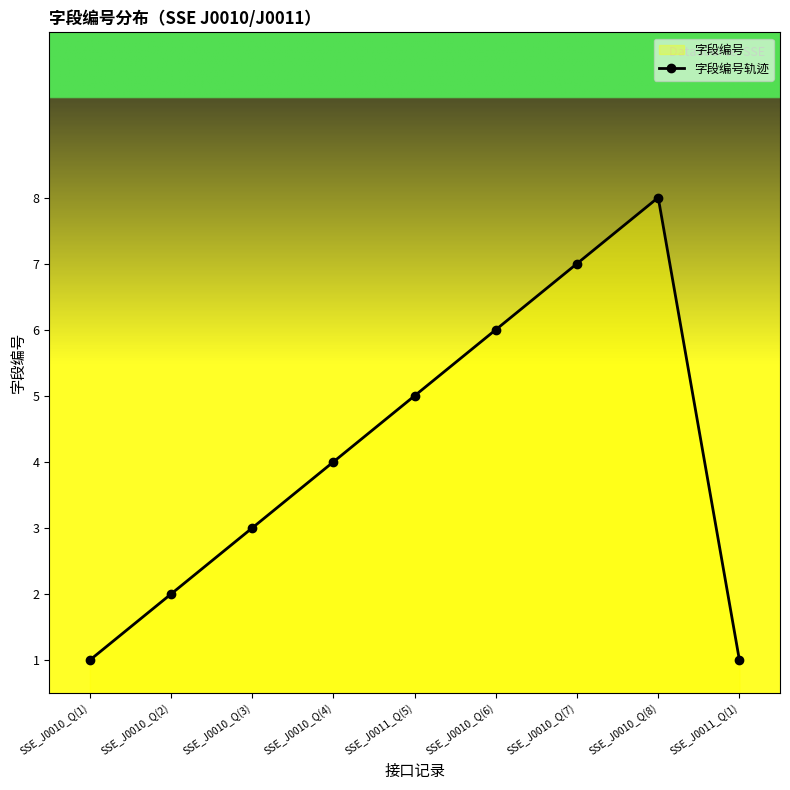

How many lines are shown in the chart?

1